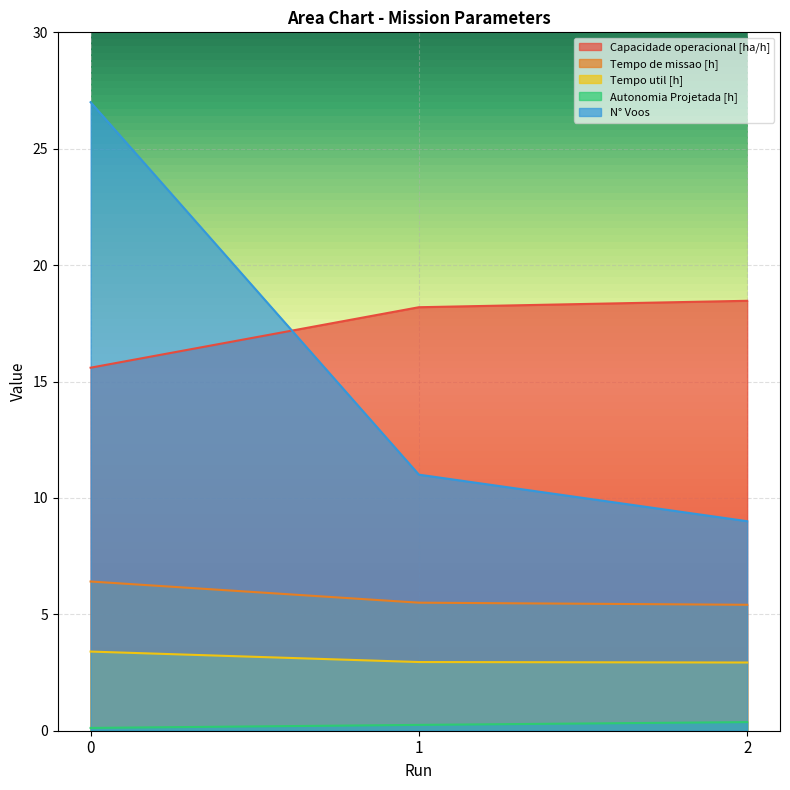

At which label is Tempo util [h] closest to 3?

1